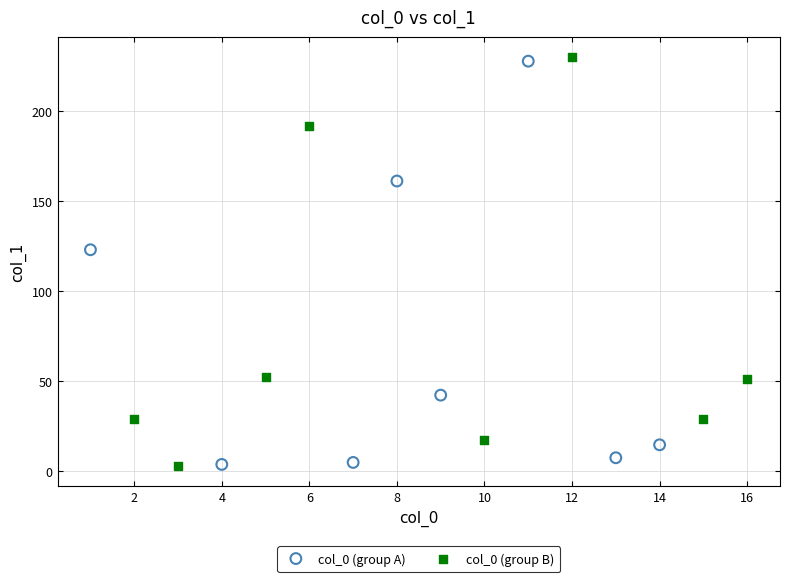

What are all the series names shown in the legend?

col_0 (group A), col_0 (group B)